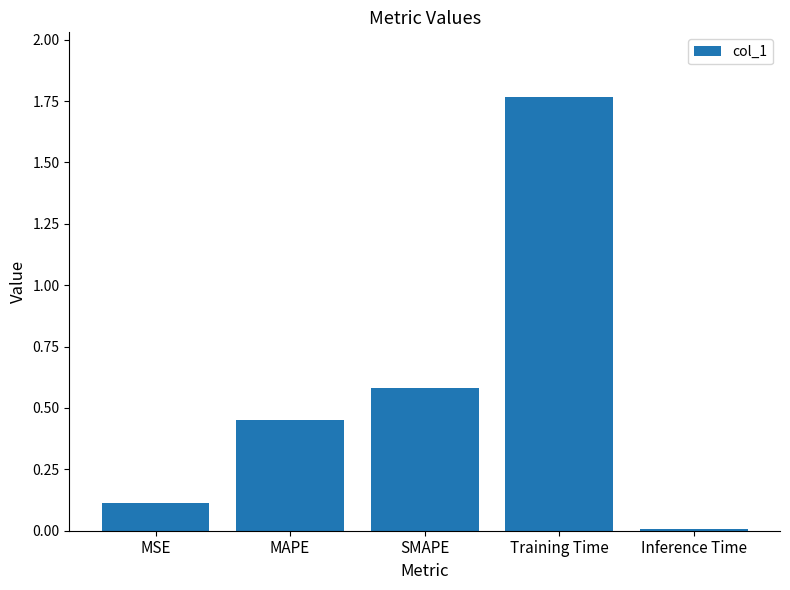

The value at Inference Time is 0.0. True or false?

True